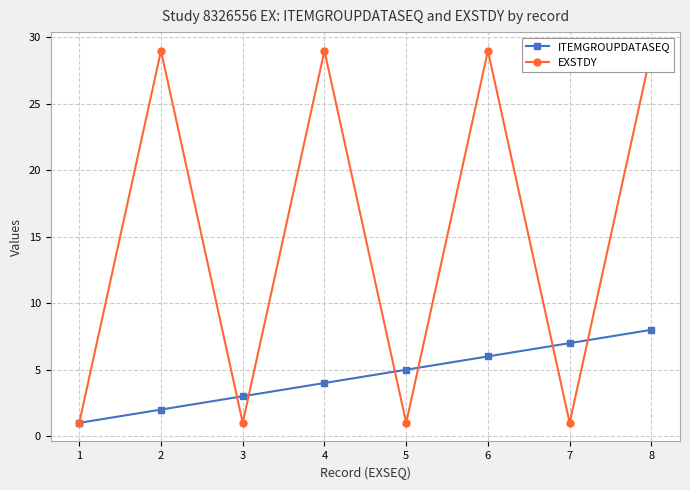

Which category has the highest value across all series?

2